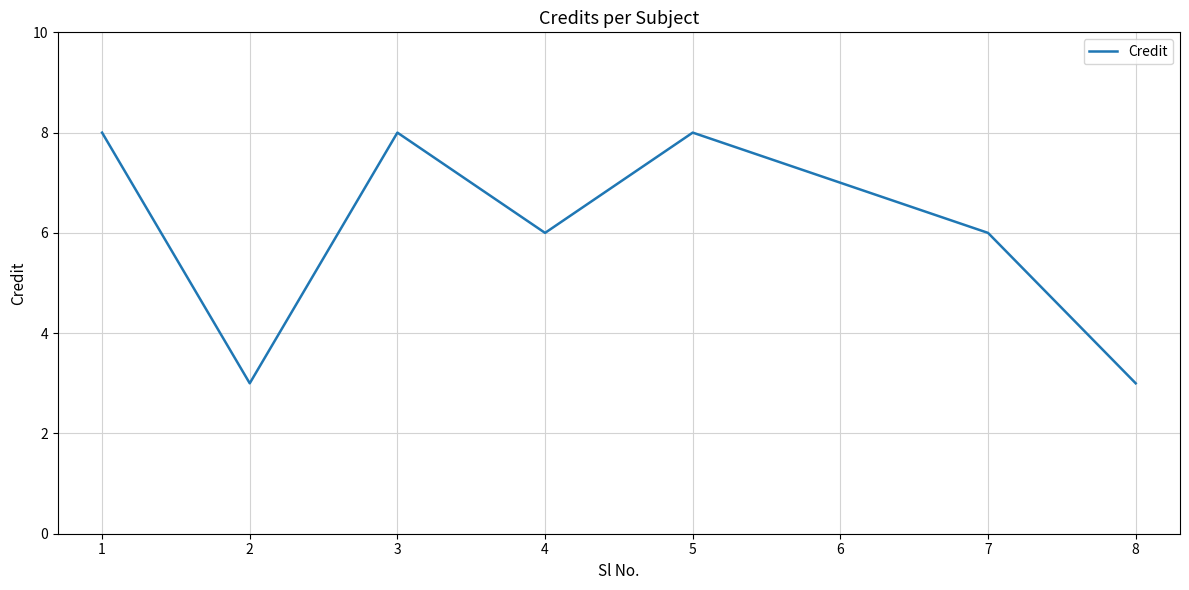

What is the difference between the second highest and minimum values?

5